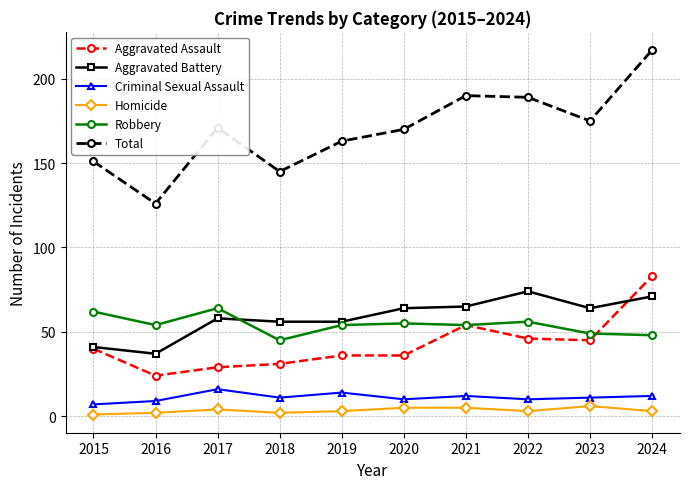

Is the value of Aggravated Battery at 2020 greater than the value of Aggravated Assault at 2023?

Yes